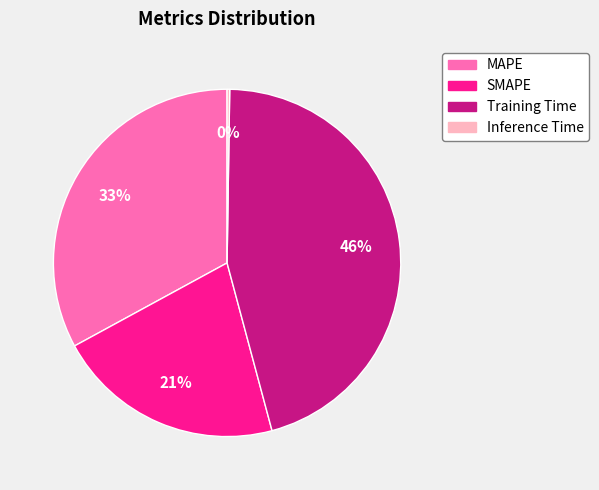

Combined, do SMAPE and Training Time account for over 50%?

Yes